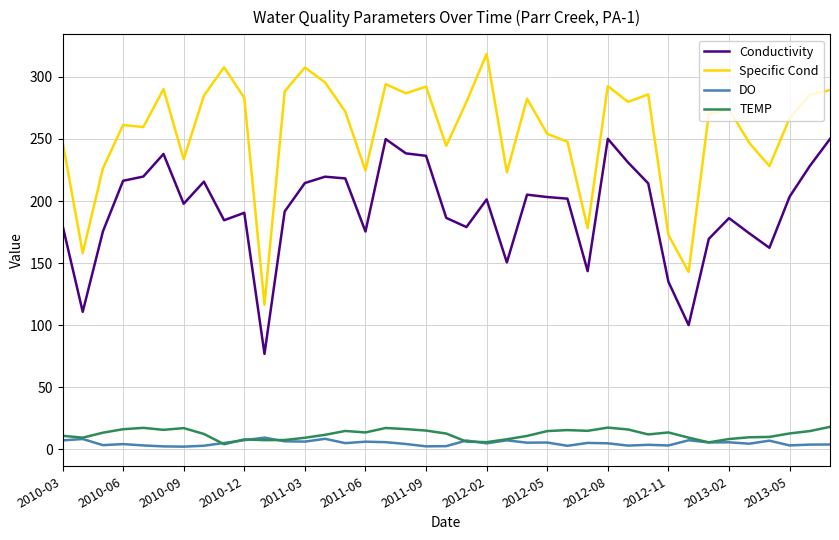

True or false: TEMP has more than 1 points higher than both neighbors.

True